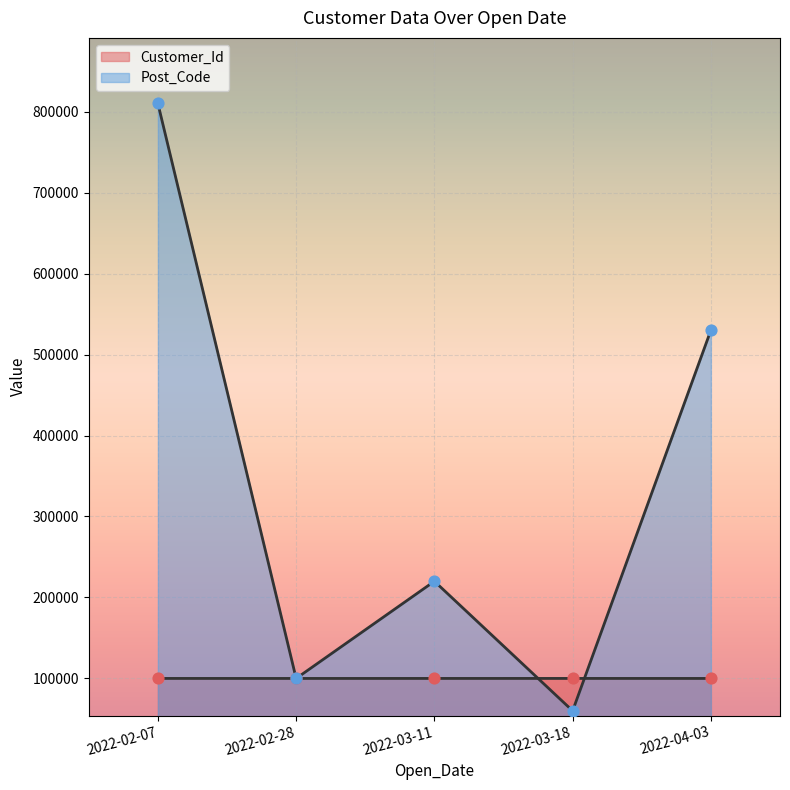

At how many categories does at least one series exceed 227220?

2